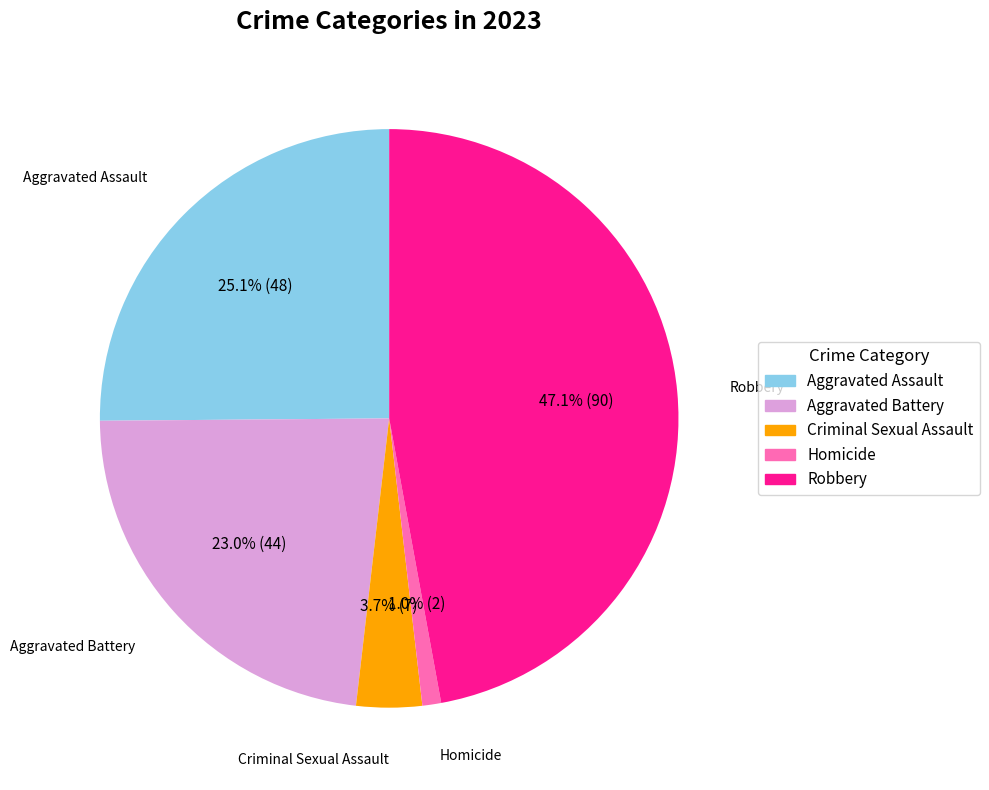

Which slice is the smallest?

Homicide